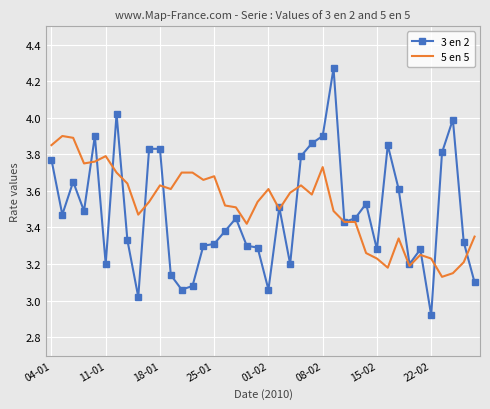

List the series in order of their peak value, lowest first.

5 en 5, 3 en 2